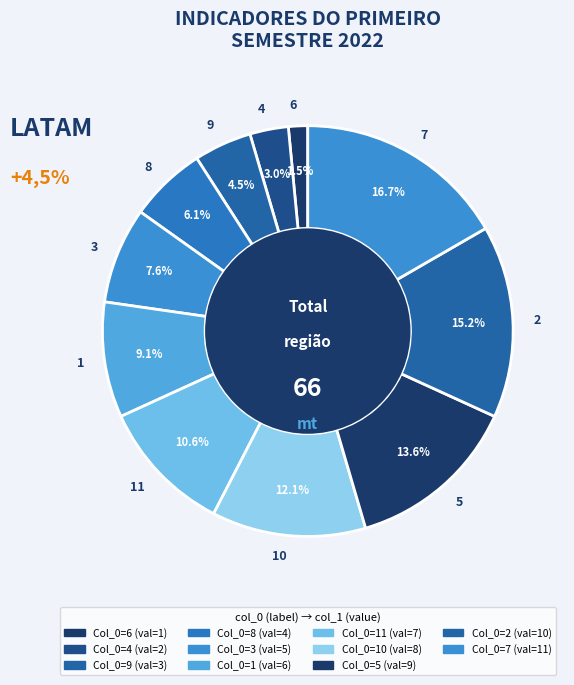

Is 4 the majority of the pie?

No